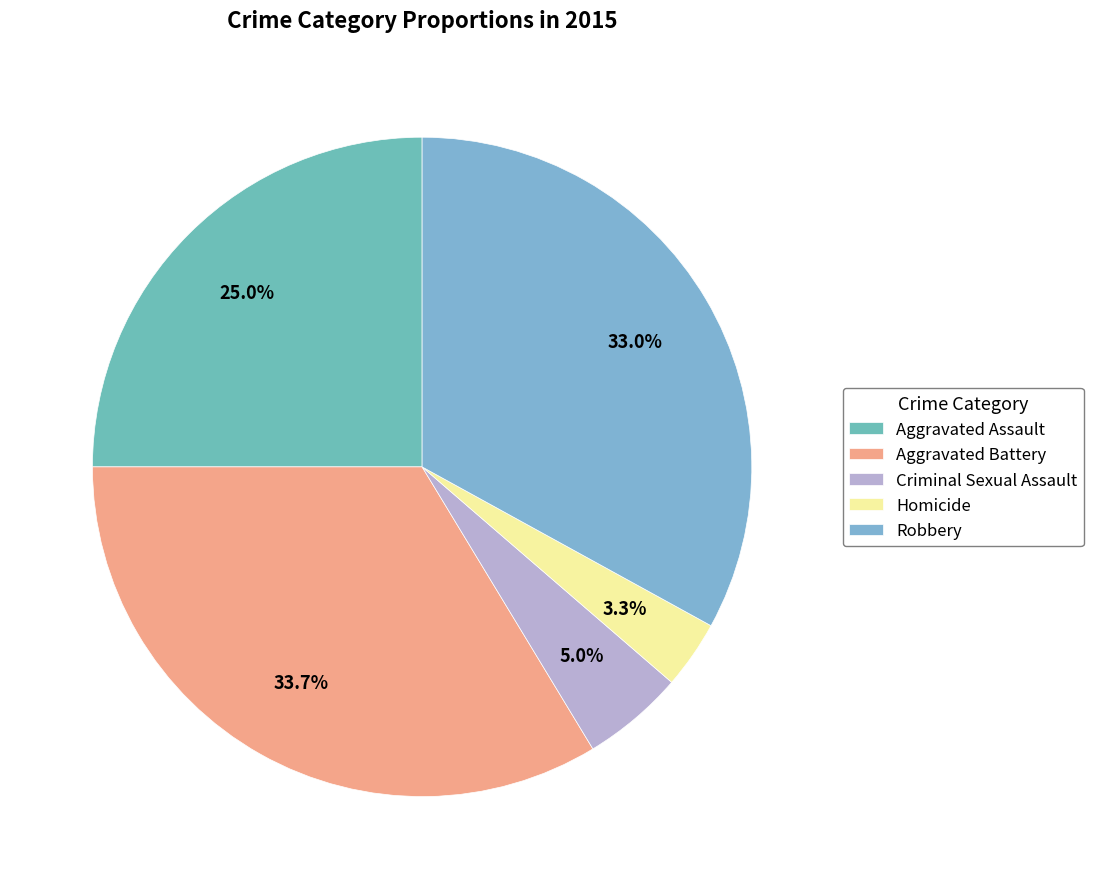

To the nearest percent, what percentage of the pie is Criminal Sexual Assault?

5%